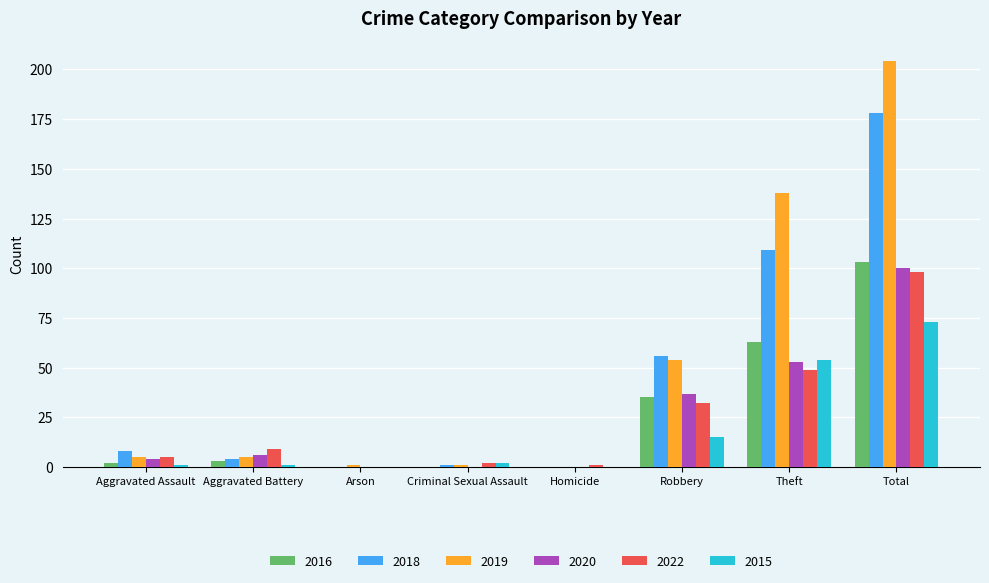

Where is 2018 nearest to the value 89?

Theft